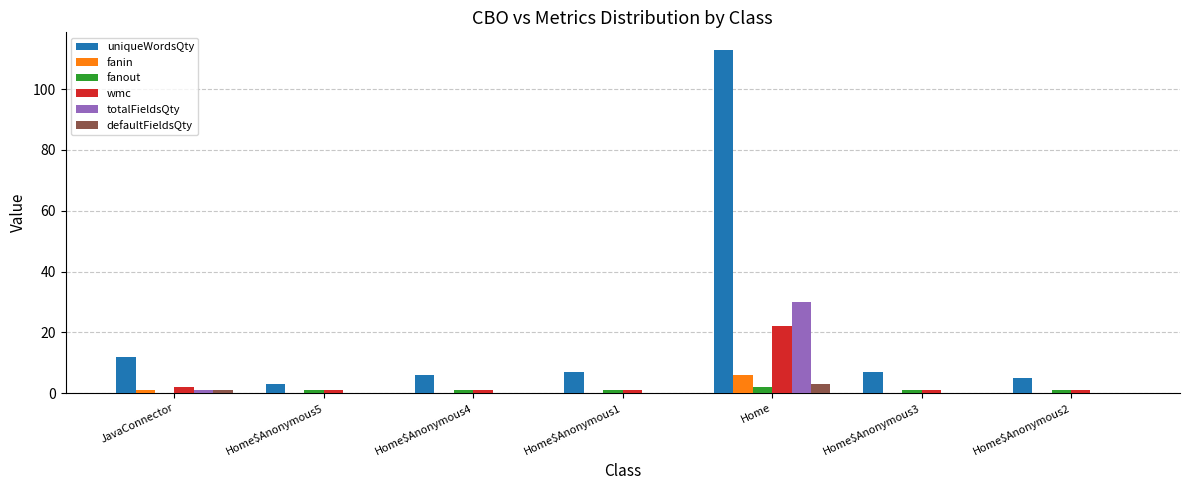

Where is fanin nearest to the value 3?

JavaConnector